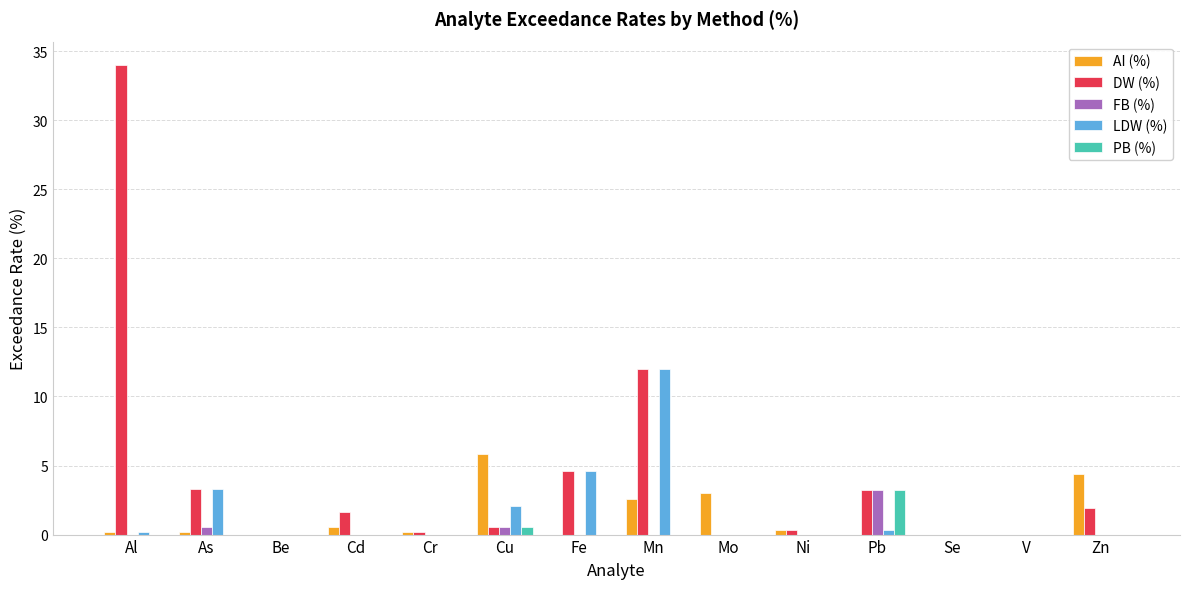

Between Cu and Mn, which series saw the biggest shift?

DW (%)